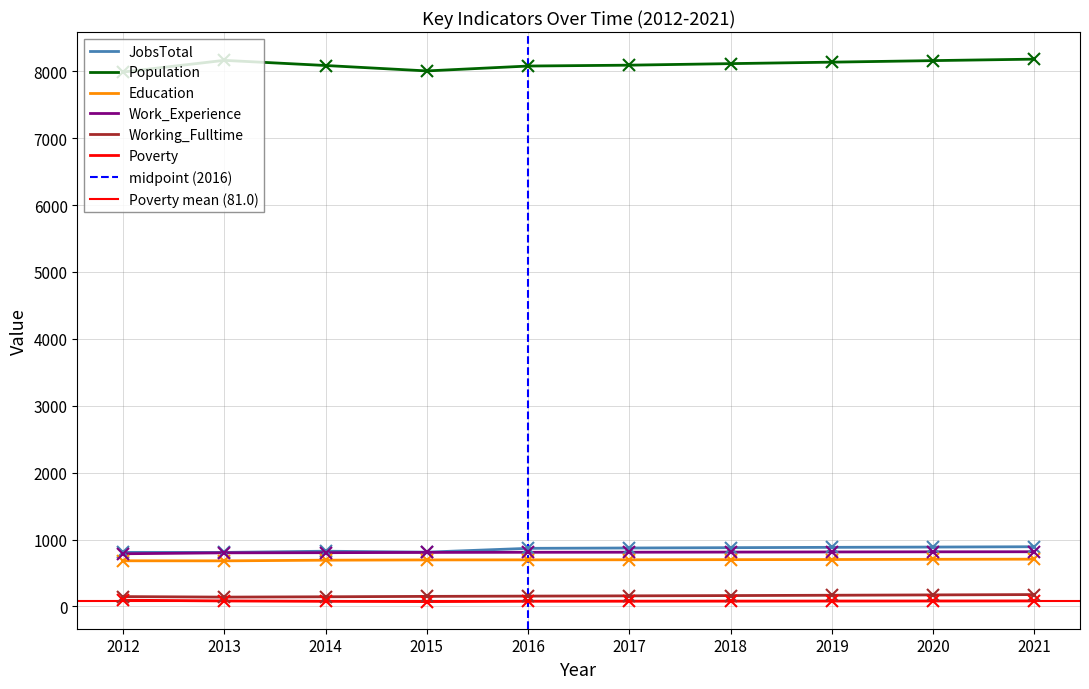

At which category does Education reach its first local valley?

2013